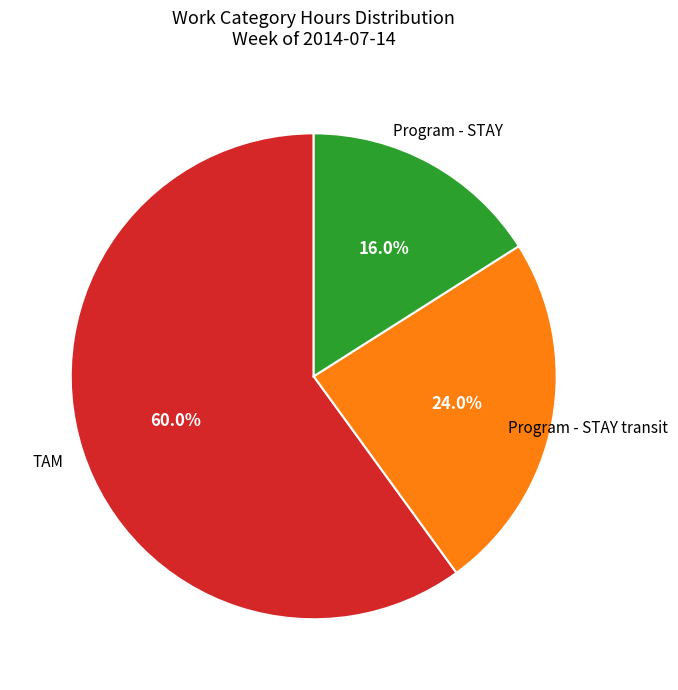

How many slices are in this pie chart?

3